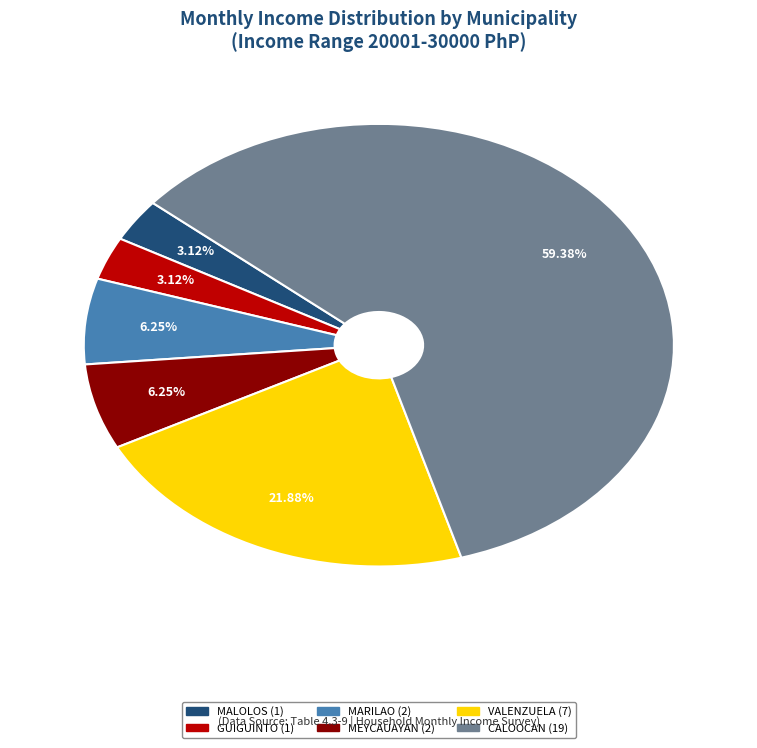

Does any single category account for the majority?

Yes